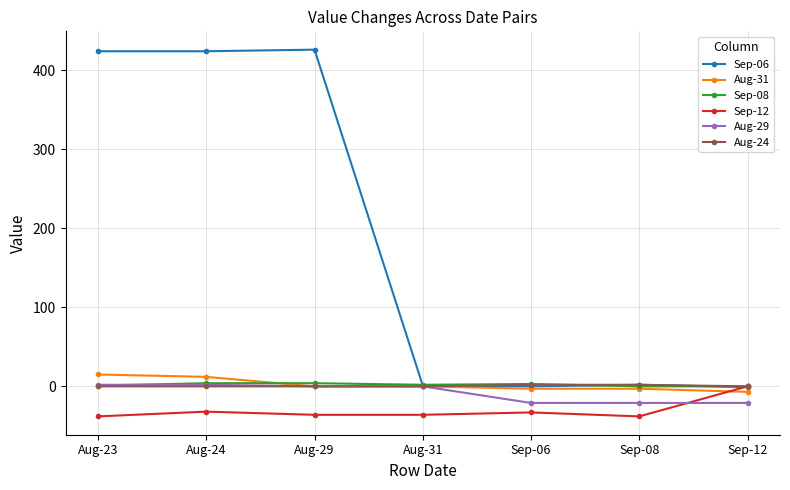

Which series has the largest range (max minus min)?

Sep-06